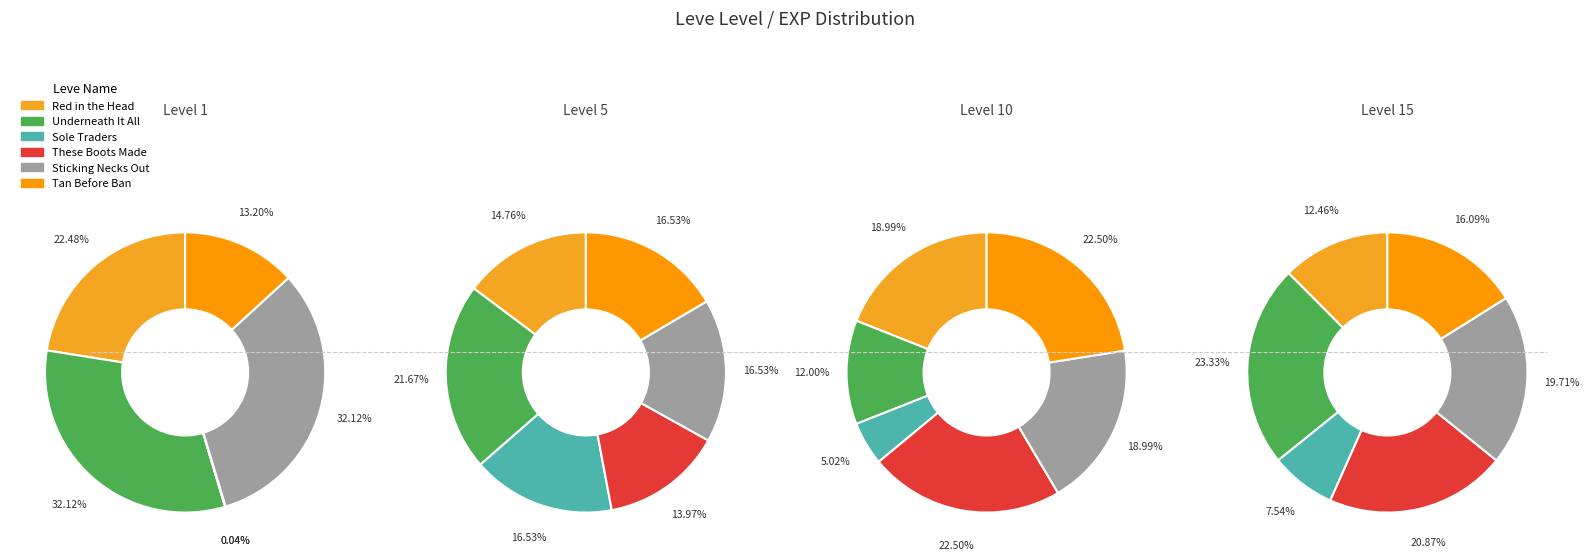

Combined, do Red in the Head (630) and These Boots (1) account for over 50%?

No